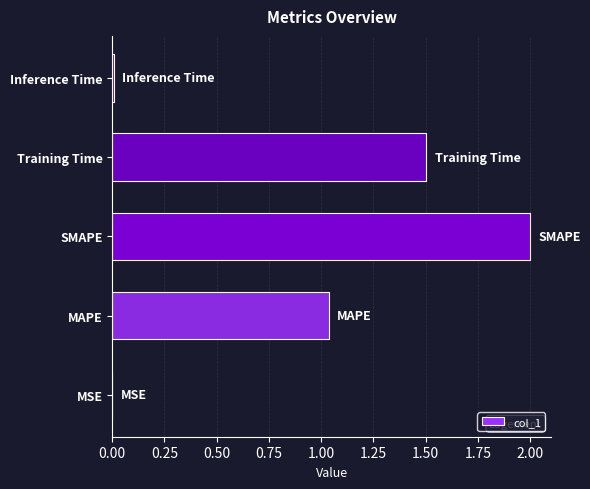

At which label is the value closest to 1?

MAPE